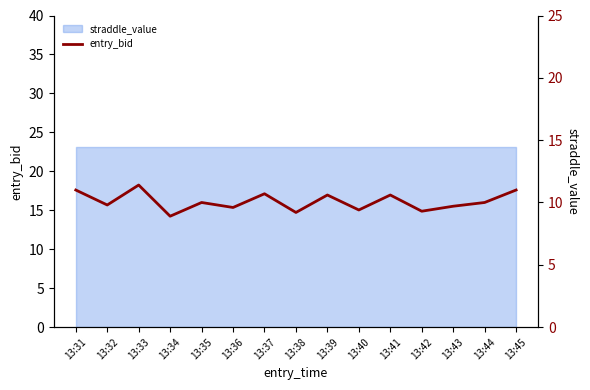

The chart shows a value of 11.4 at 13:33. True or false?

True